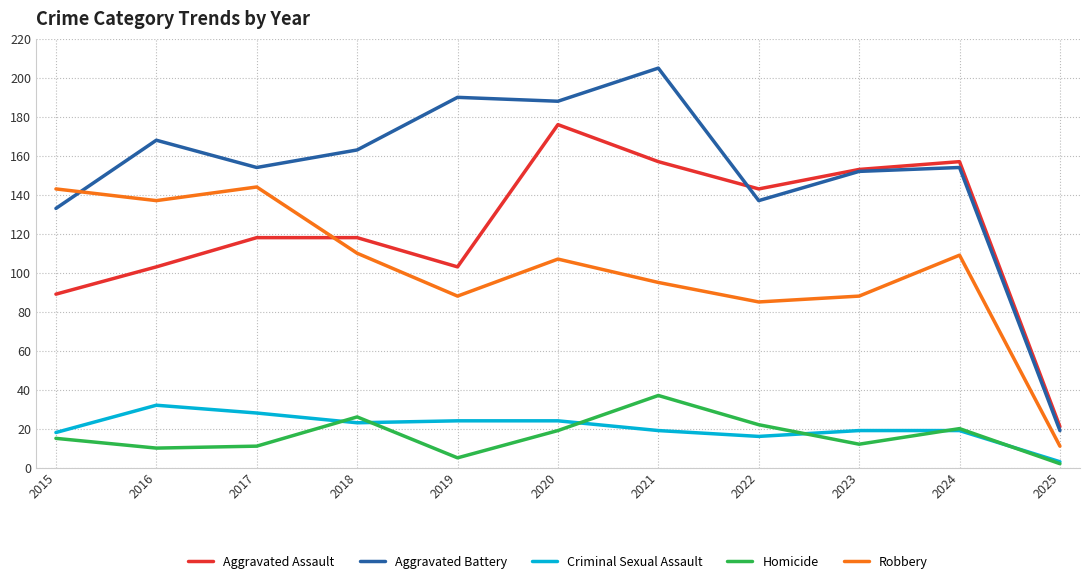

True or false: Criminal Sexual Assault and Homicide intersect in this chart.

True